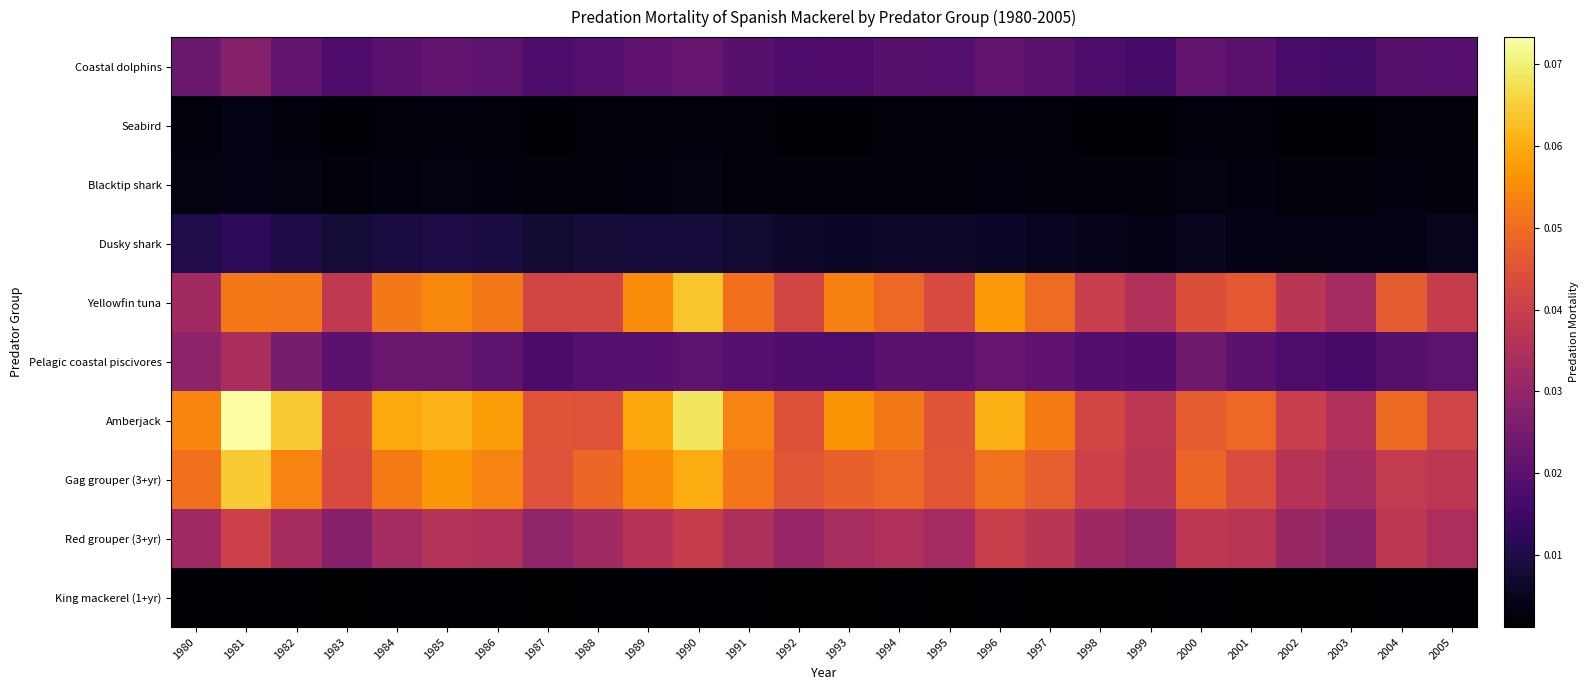

Which series has the largest range (max minus min)?

Amberjack